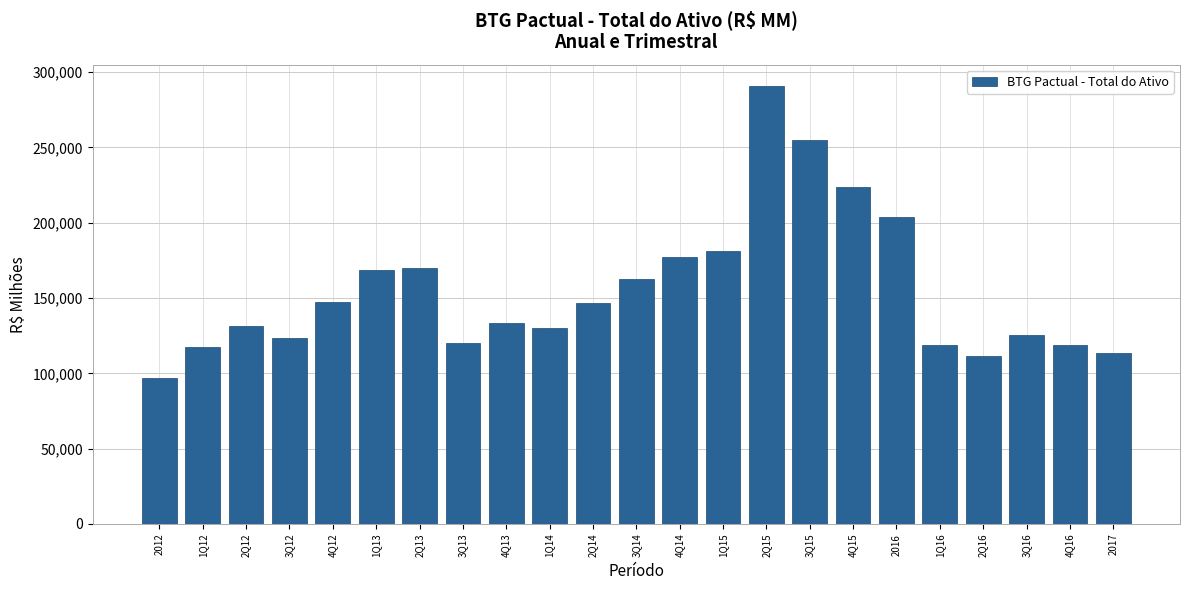

What is the minimum value shown in the chart?

96902.0